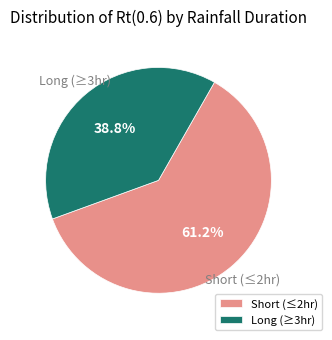

Which slice is the smallest?

Long (≥3hr)